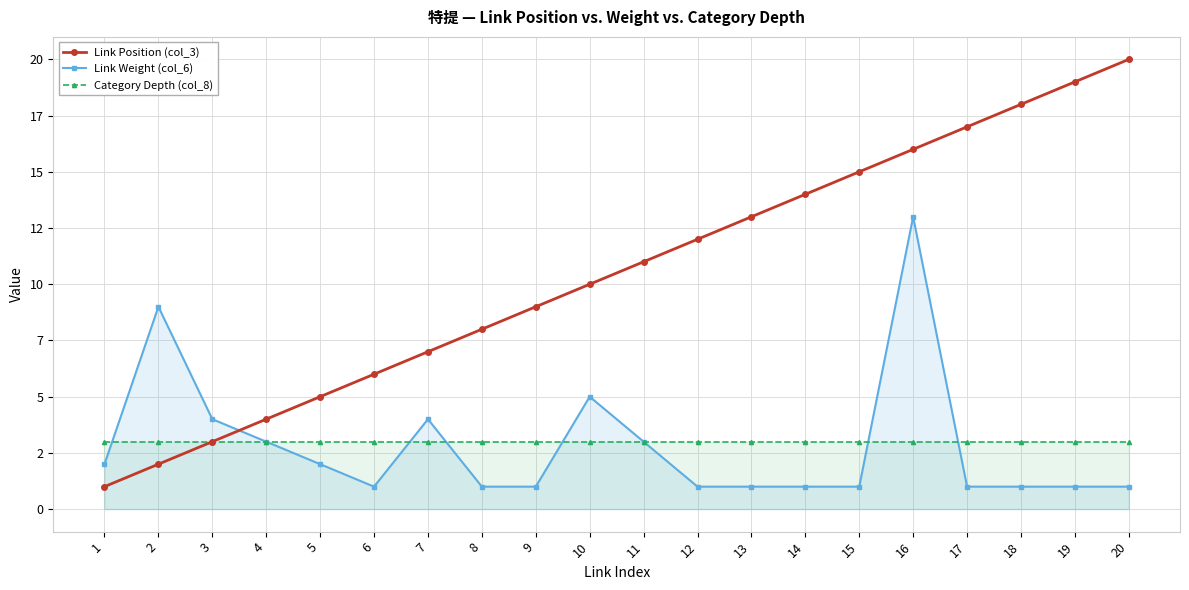

At 18, list the series in order from smallest to largest.

Link Weight (col_6), Category Depth (col_8), Link Position (col_3)